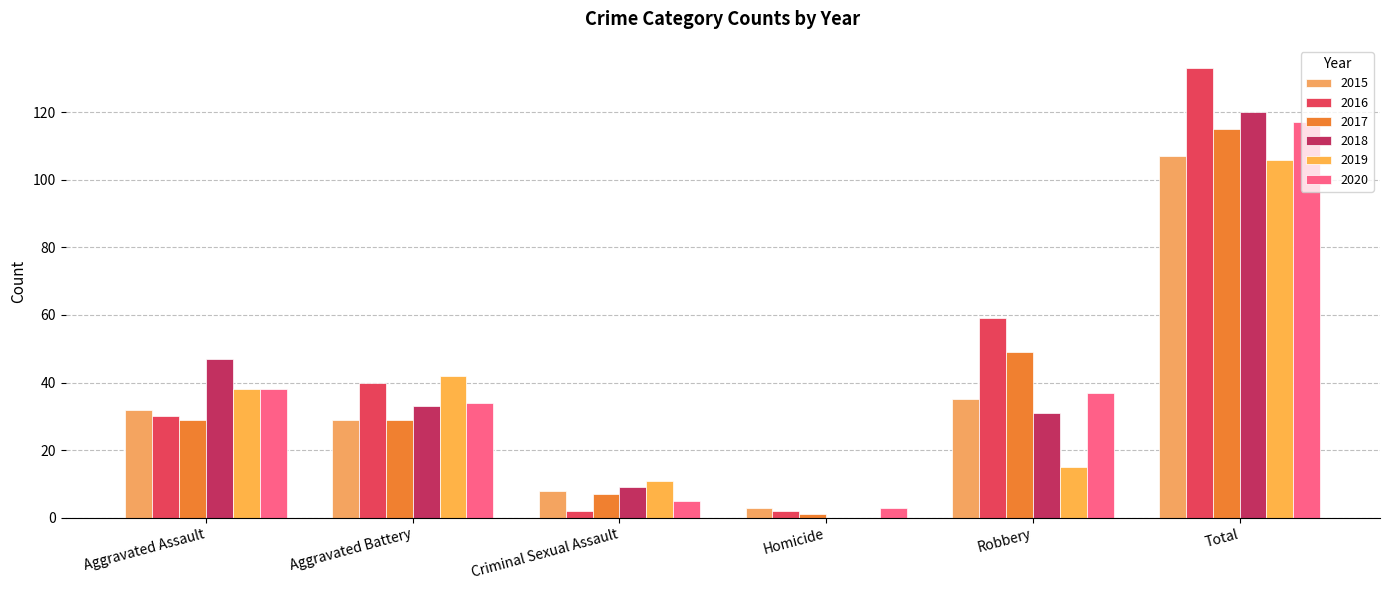

Which has a higher value, Aggravated Battery or Criminal Sexual Assault?

Aggravated Battery